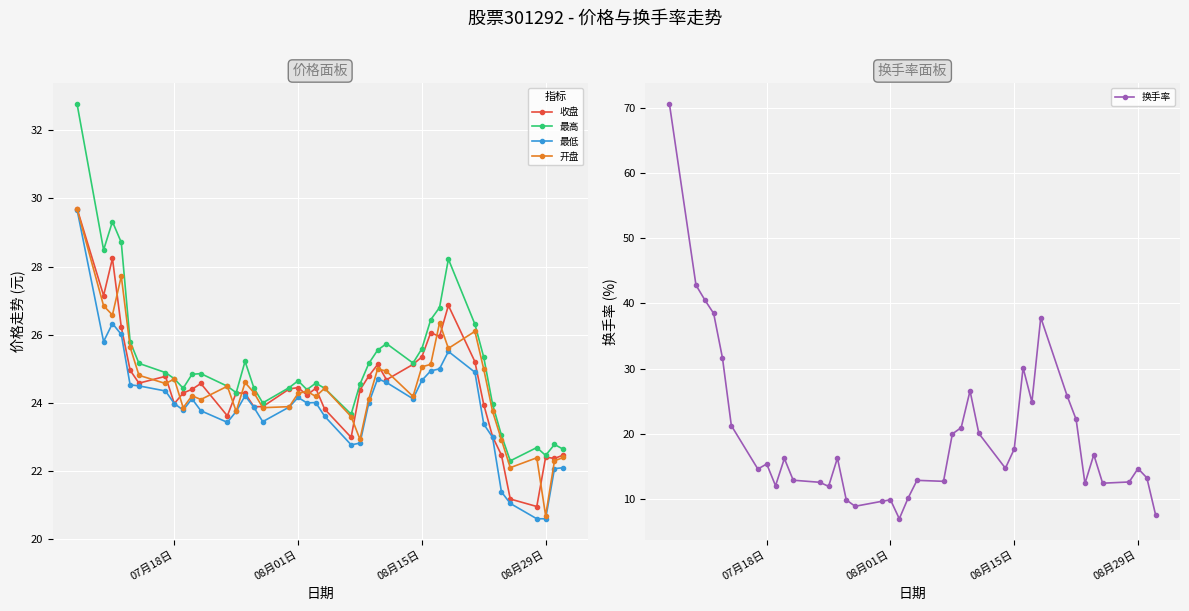

What is the maximum value for 收盘?

29.7